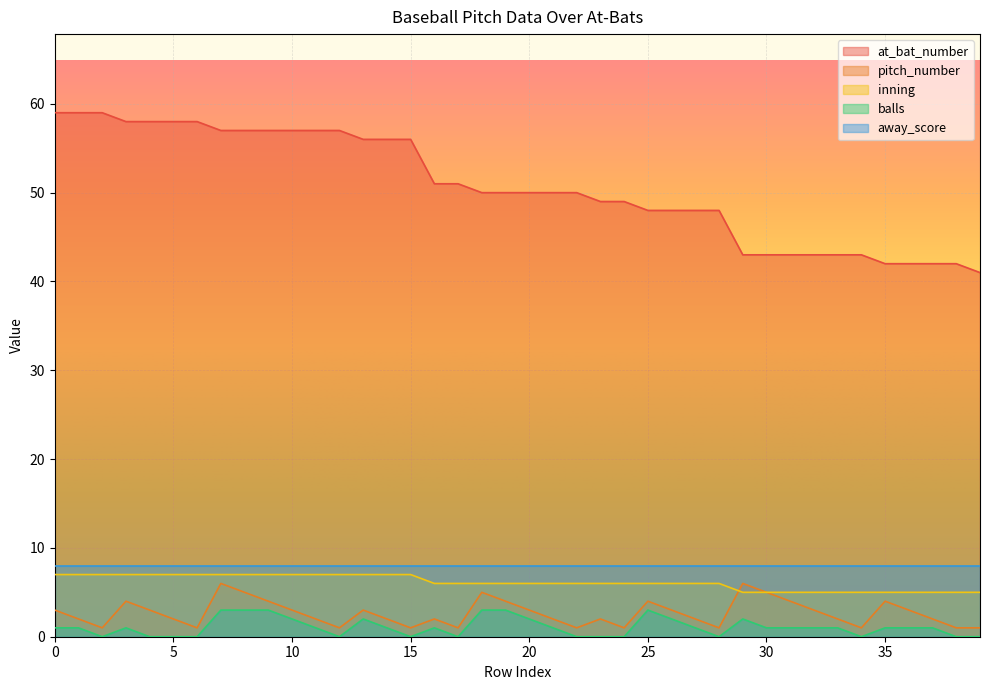

Does the chart display data point markers on the line(s)?

No